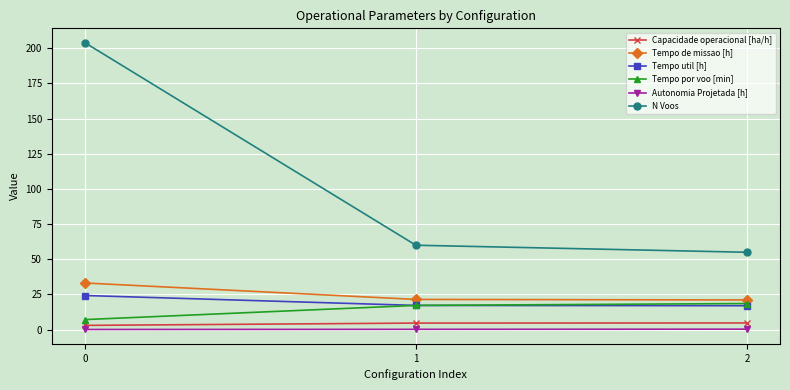

Is this an area chart (filled region under the line)?

No